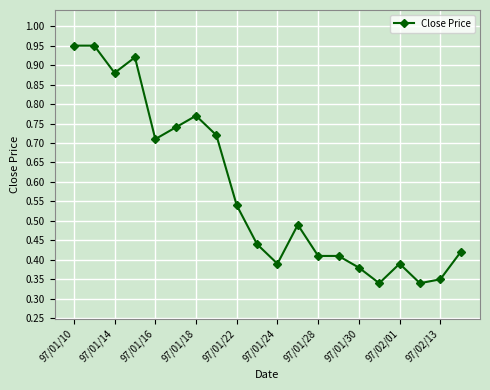

True or false: there are more than 1 points higher than both neighbors.

True